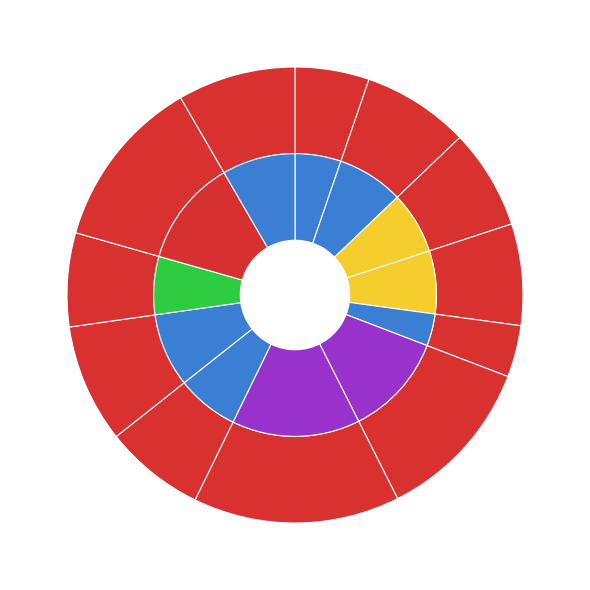

What is the ratio of the value at 11 to the value at 10?

1.8